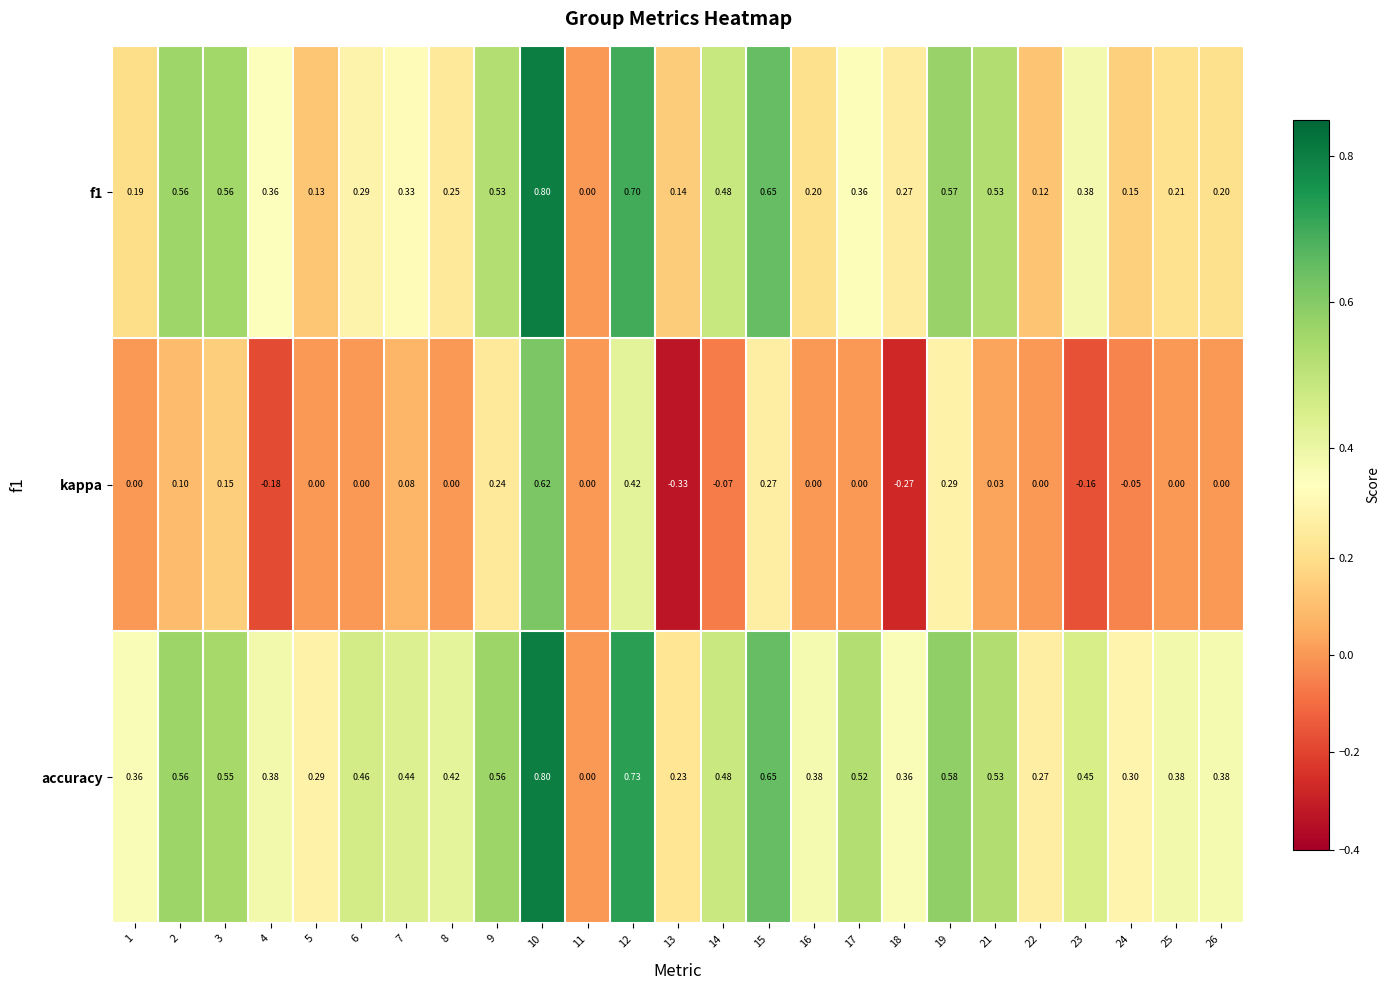

Which series has the largest total across all categories?

accuracy